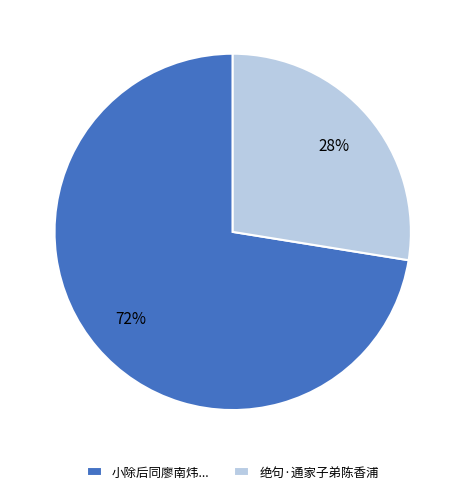

To the nearest percent, what is the combined percentage of 小除后同廖南炜... and 绝句·通家子弟陈香浦?

100%